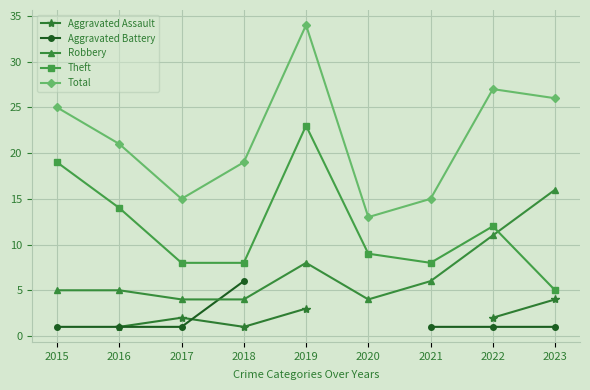

How many Aggravated Battery values are between 1 and 2?

6